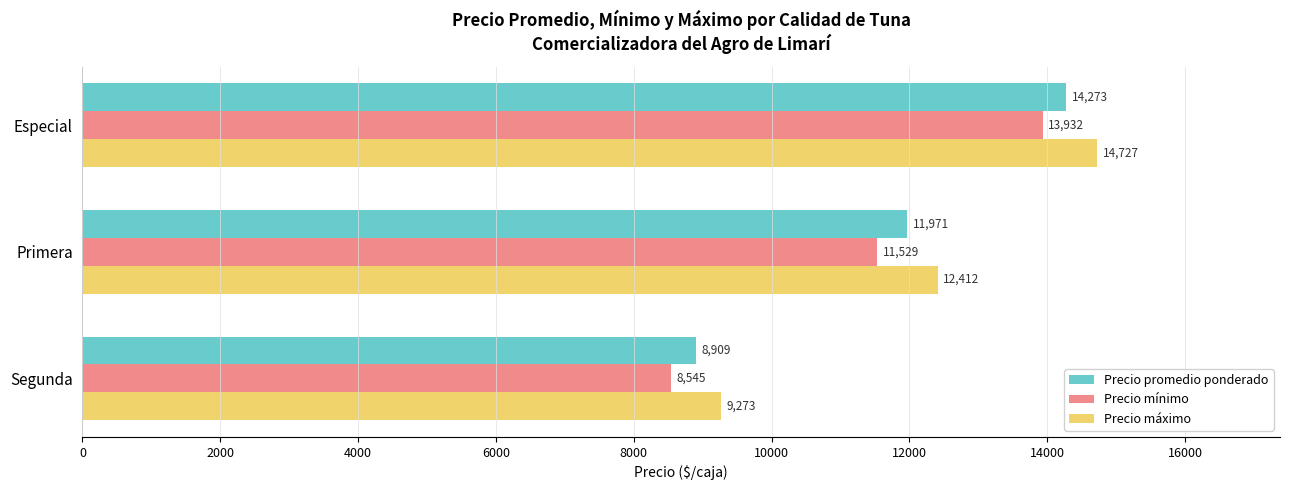

What is the sum of all Precio promedio ponderado values?

35153